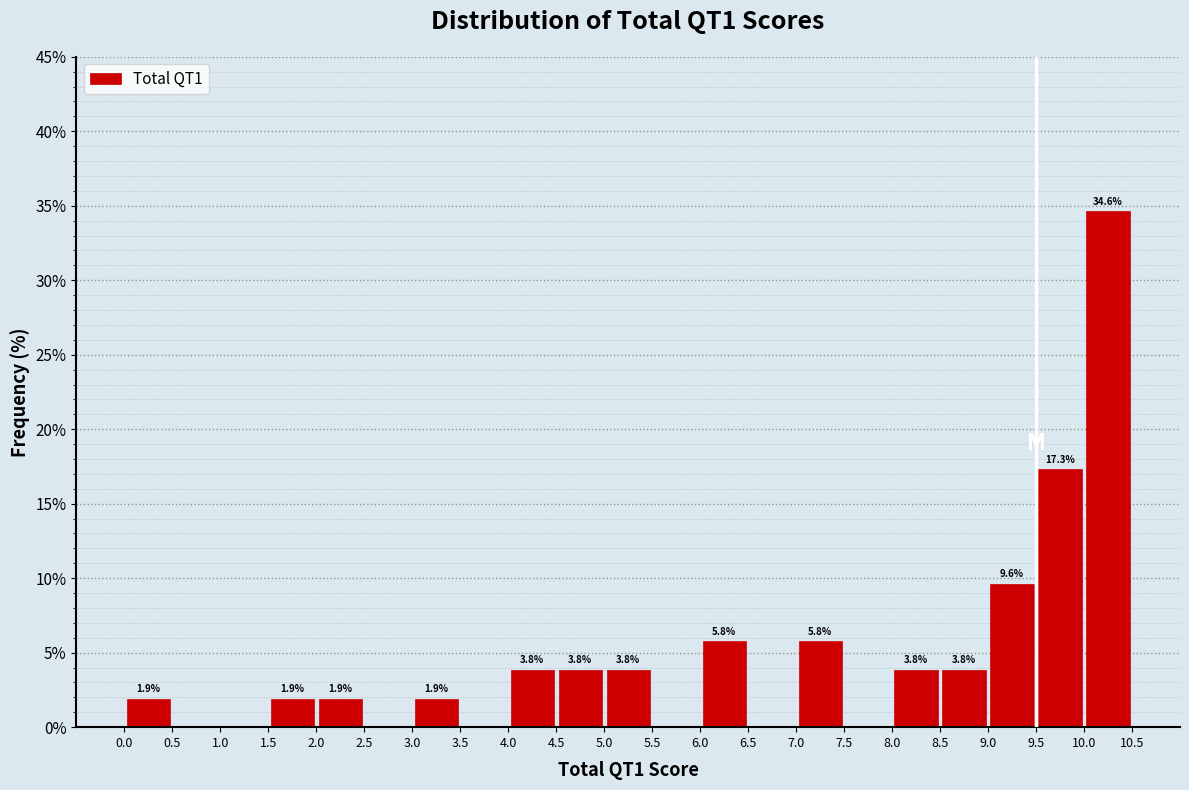

Over which range of the x-axis is the bar tallest?

10.0 to 10.5